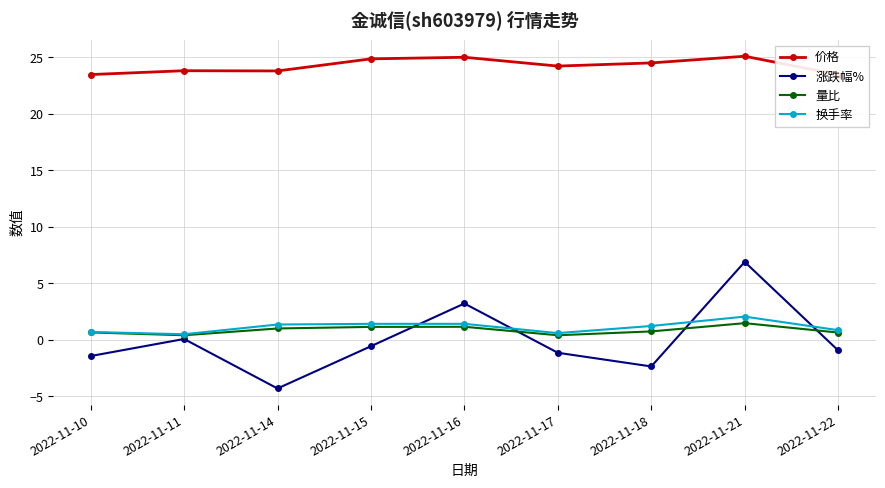

True or false: 换手率 and 价格 cross at least once.

False